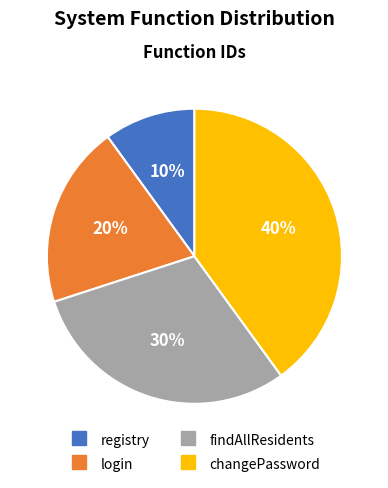

To the nearest percent, what is the combined percentage of changePassword and findAllResidents?

70%